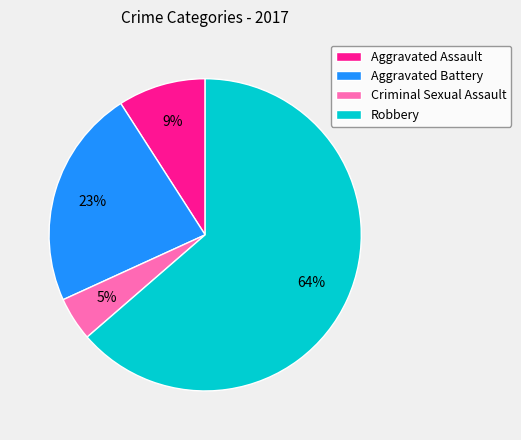

Does any single category account for the majority?

Yes